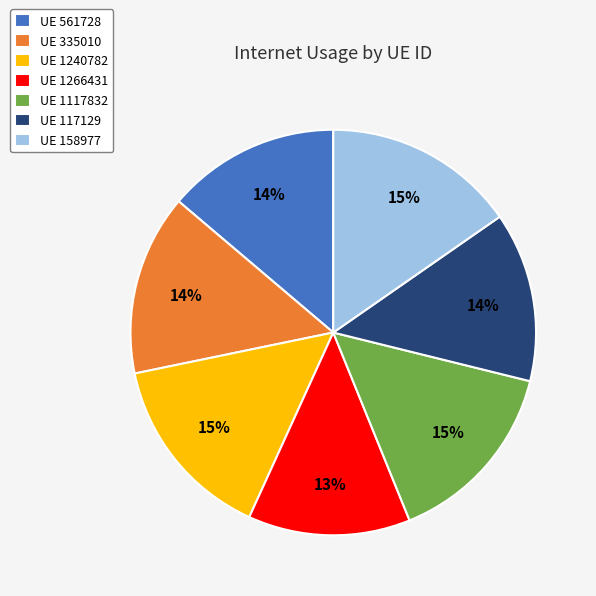

The UE 561728 slice represents 28% of the pie. True or false?

False